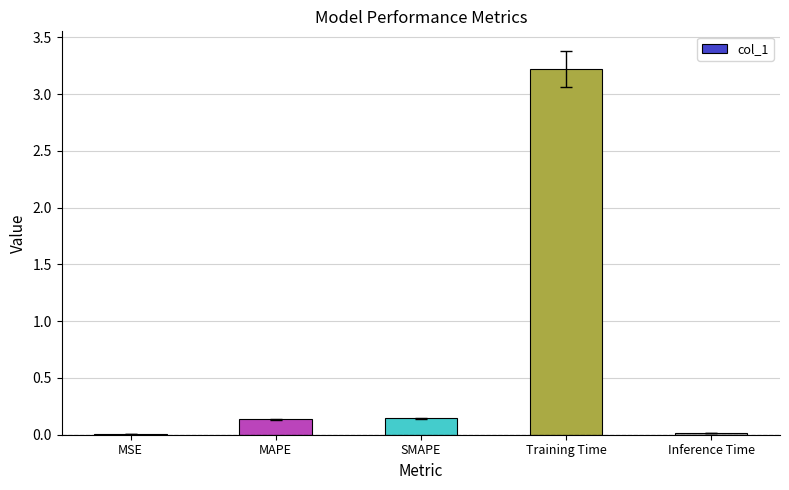

The value at Training Time is 3.2. True or false?

True